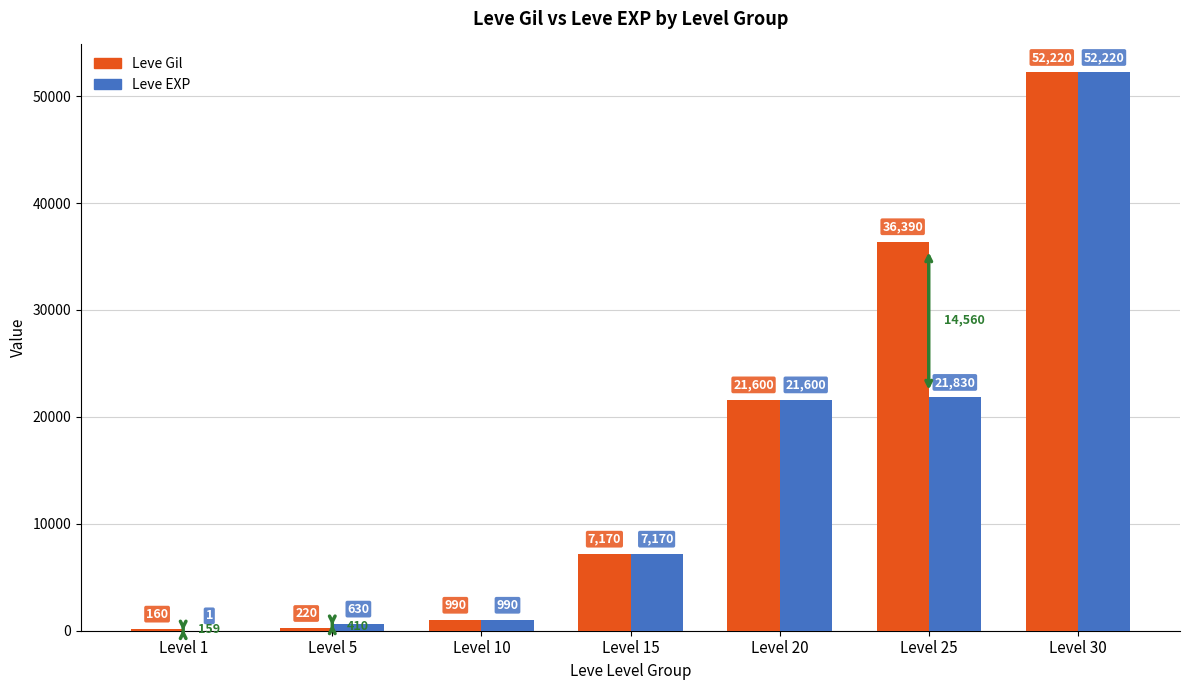

Between Level 1 and Level 10, which series saw the biggest shift?

Leve EXP